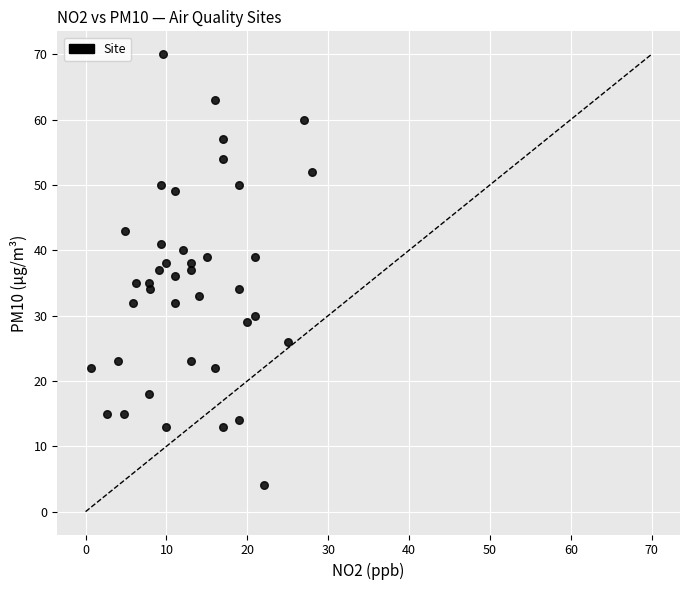

What is the range of Y values (max minus min)?

66